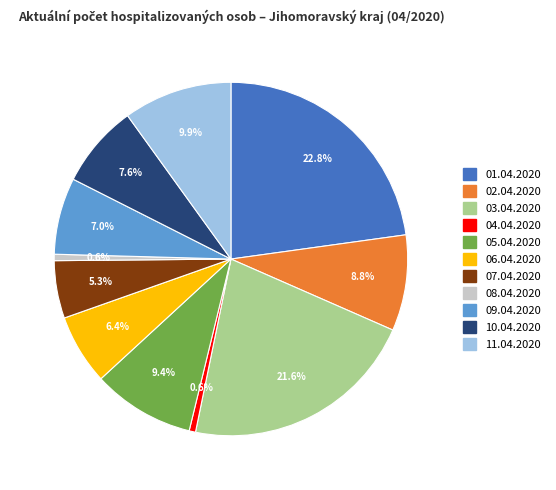

To the nearest percent, what portion does 05.04.2020 represent?

9%